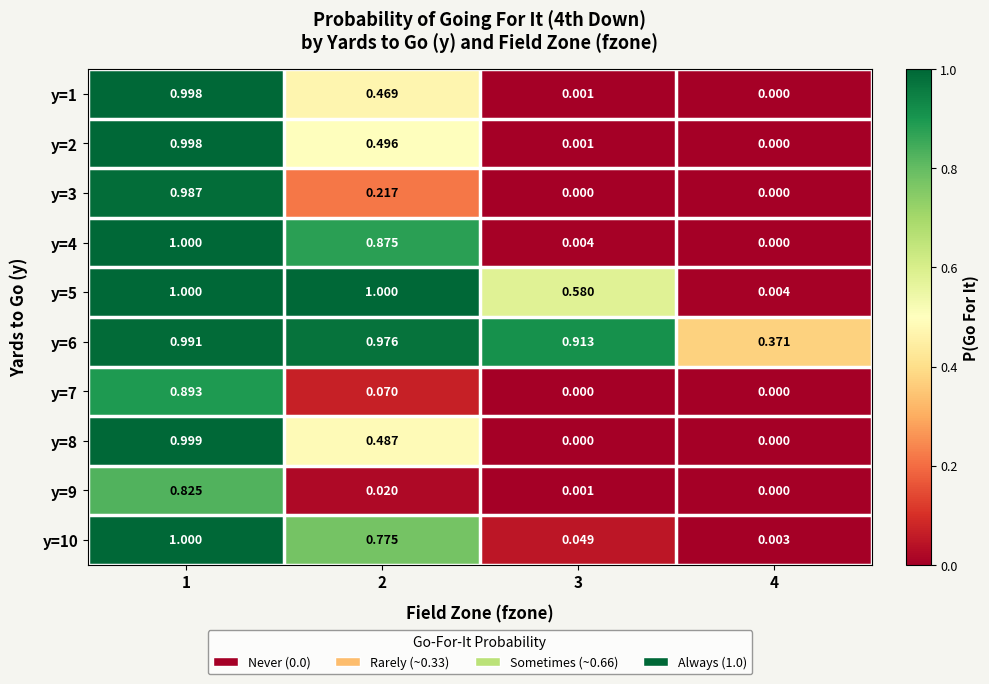

Is the value of y=4 at 2 greater than the value of y=6 at 3?

No